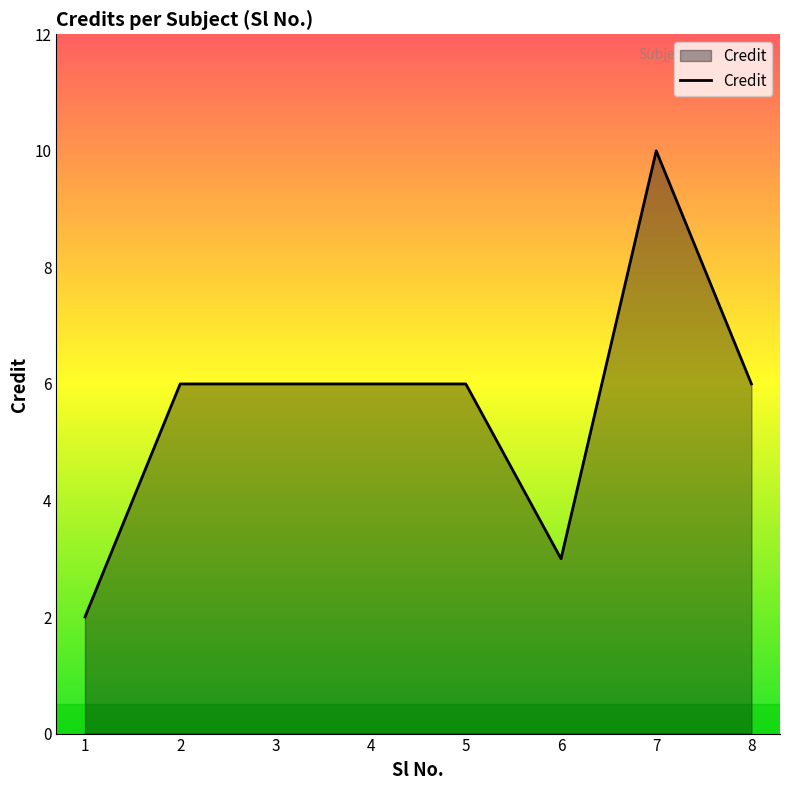

How many values are between 6 and 7?

5